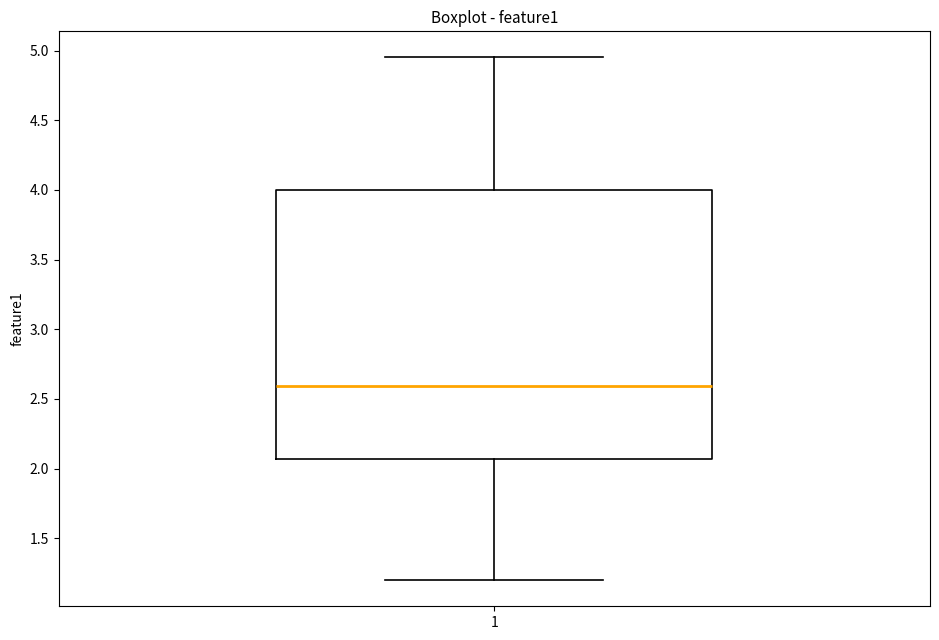

Transcribe this box plot: give where the median line is, the range the box spans, and where the two whiskers end, as read against the y-axis. The values are not printed on the chart, so give them approximately, as read against the axis.

median 2.60, box 2.05 to 4.00, whiskers 1.20 to 4.95